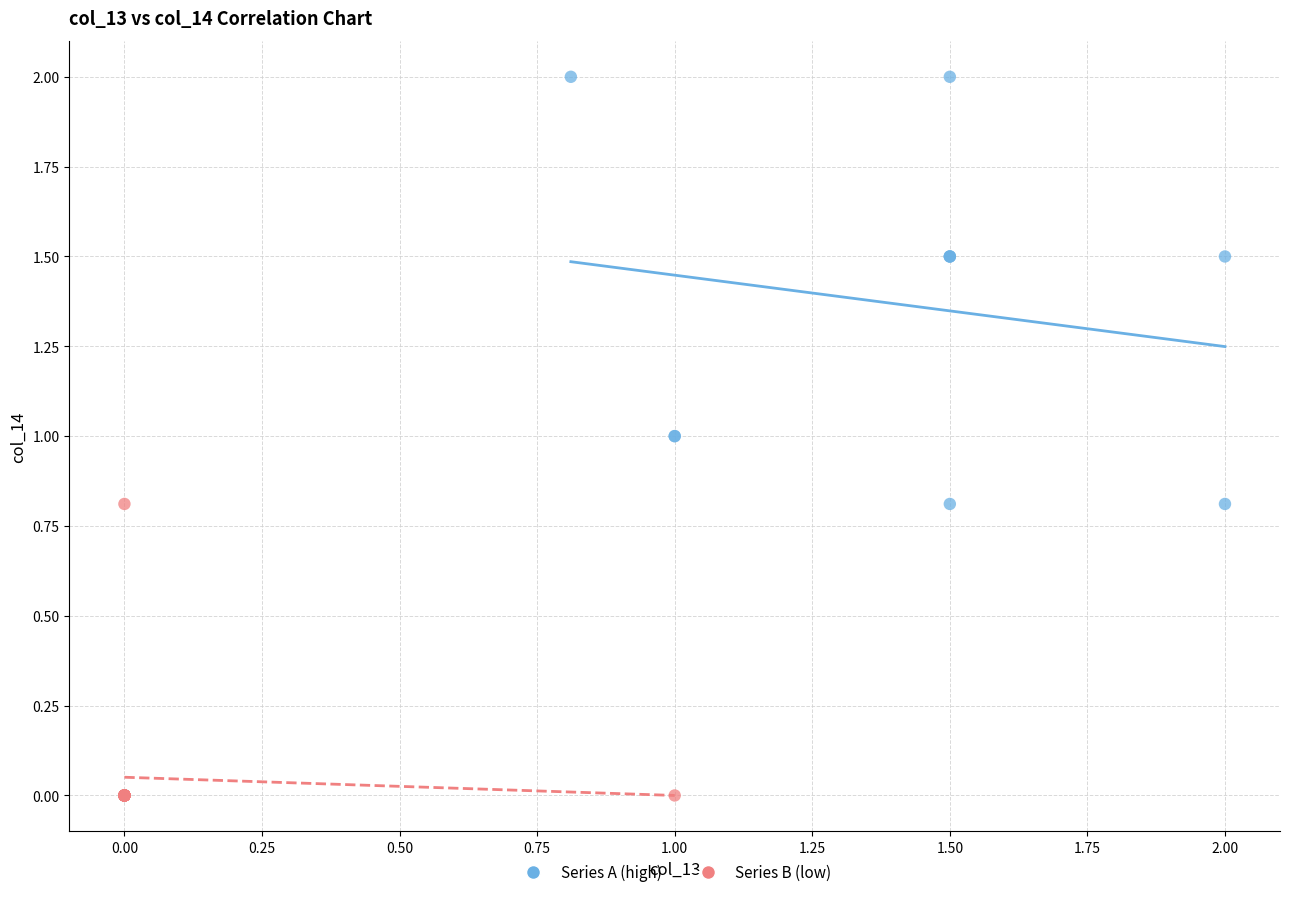

Which series reaches the minimum Y coordinate?

Series B (low)